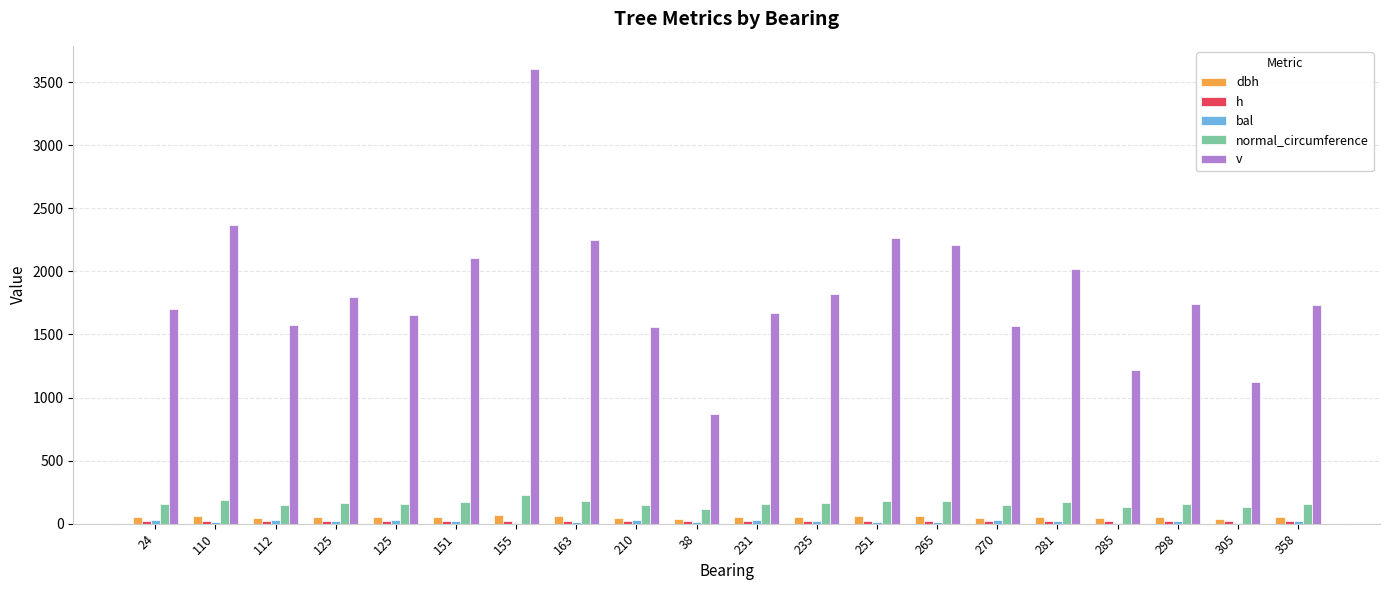

How many data points in normal_circumference are above 159?

10